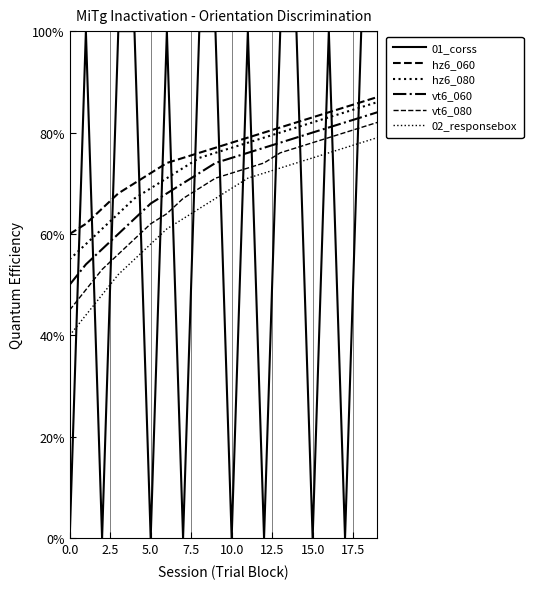

Does the chart have visible grid lines?

Yes